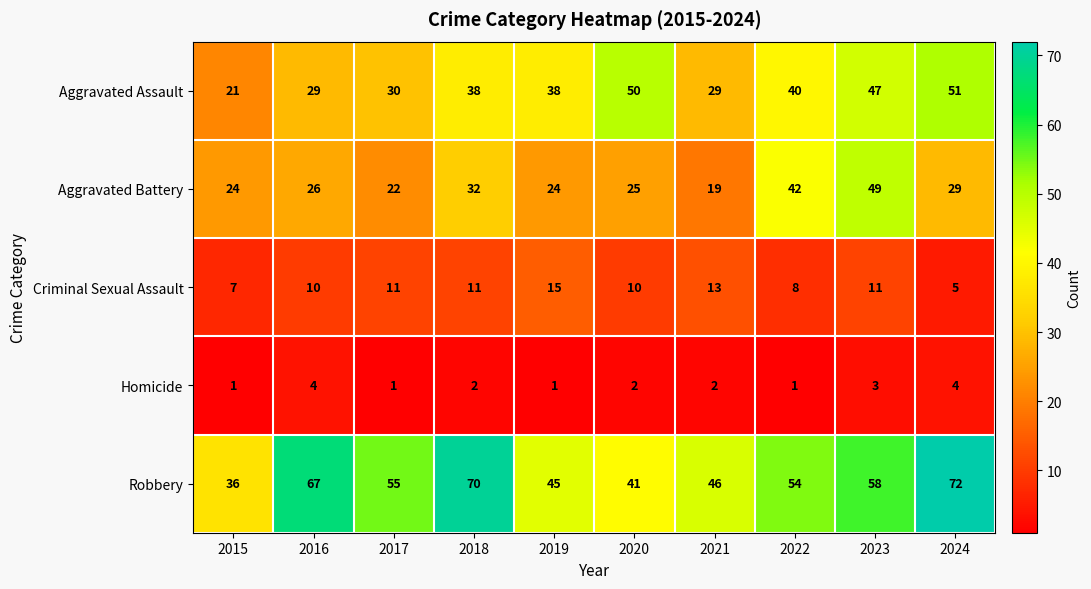

Which series has the largest range (max minus min)?

Robbery